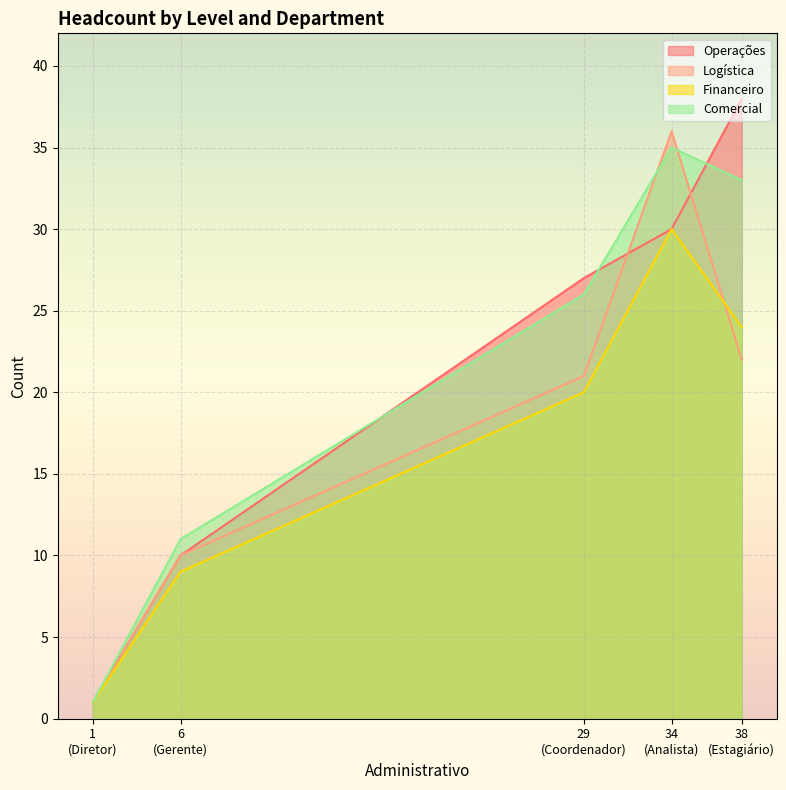

True or false: Financeiro has a value of 1 at 1.

True